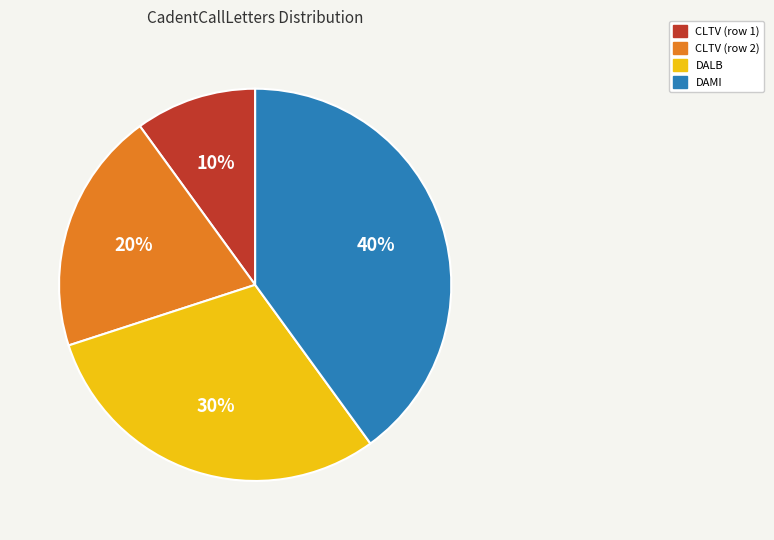

How many slices are in this pie chart?

4